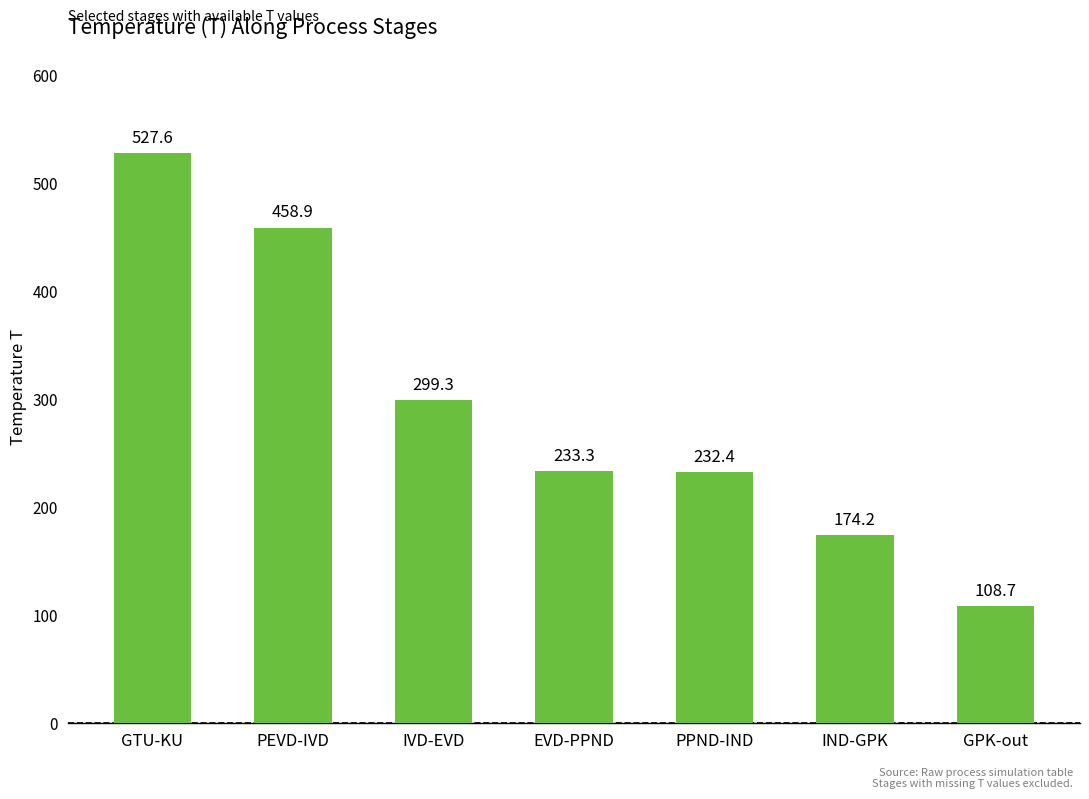

Approximately how many times larger is the value at IVD-EVD compared to GTU-KU?

0.6